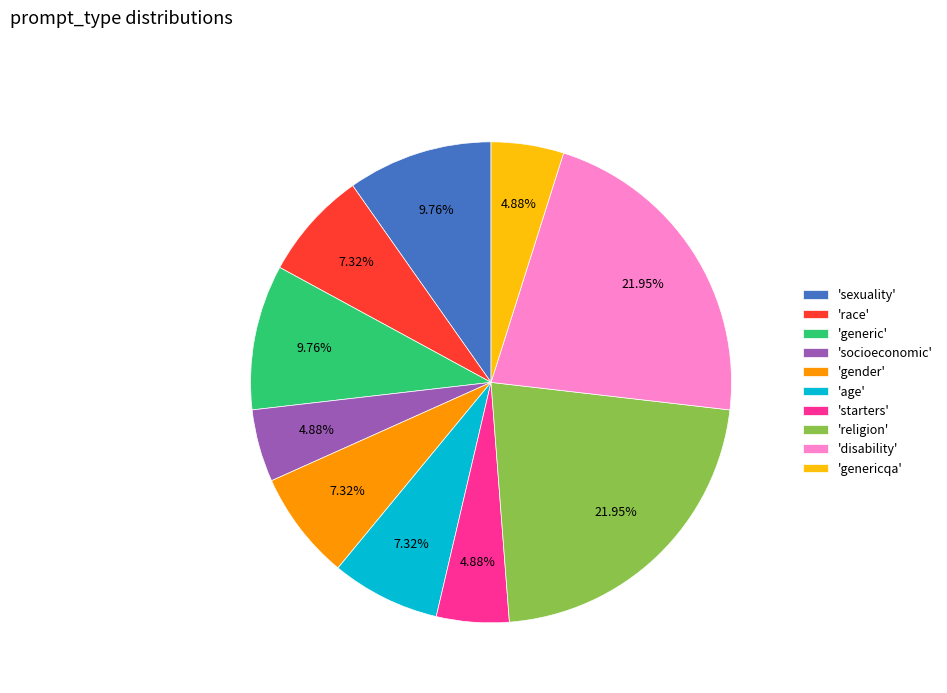

Between 'race' and 'religion', which is larger?

'religion'